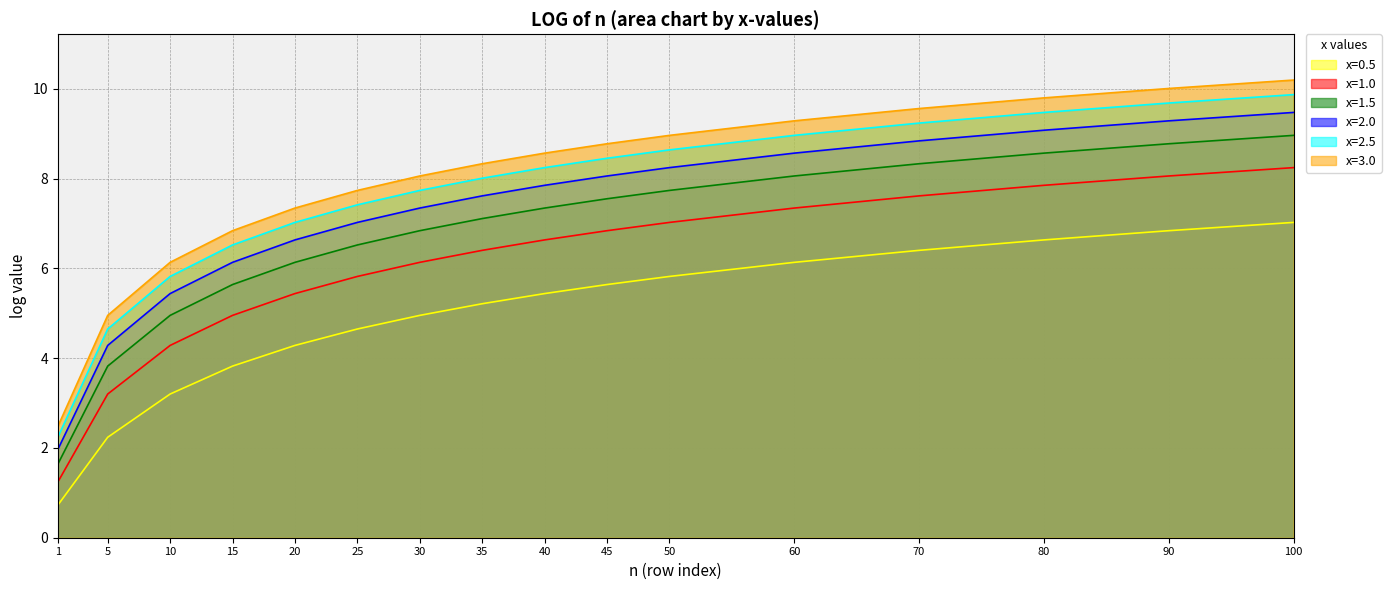

True or false: x=2.0 and x=0.5 intersect in this chart.

False